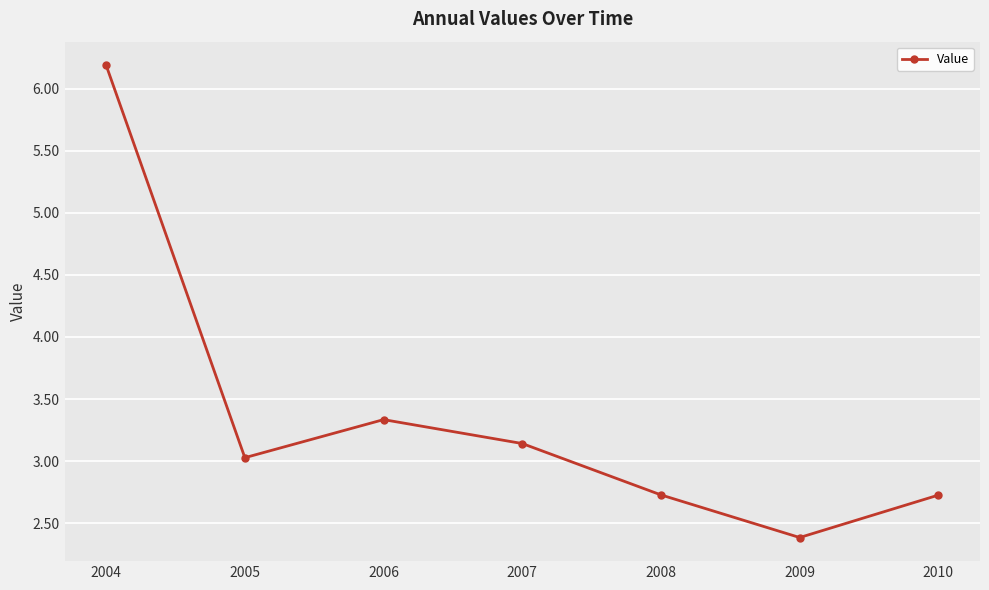

Where is the data nearest to the value 4?

2006